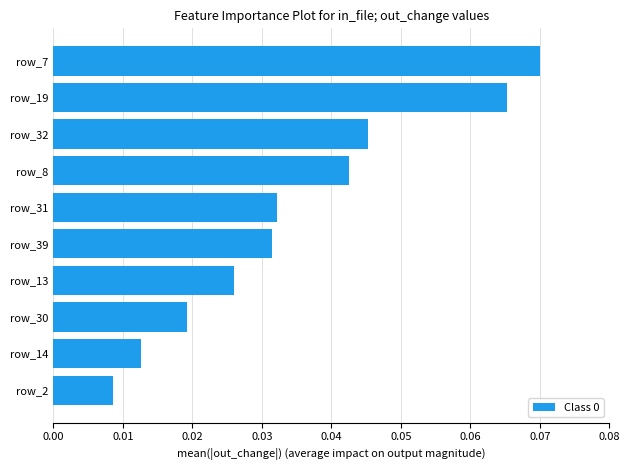

The chart shows a value of 0.1 at row_39. True or false?

False